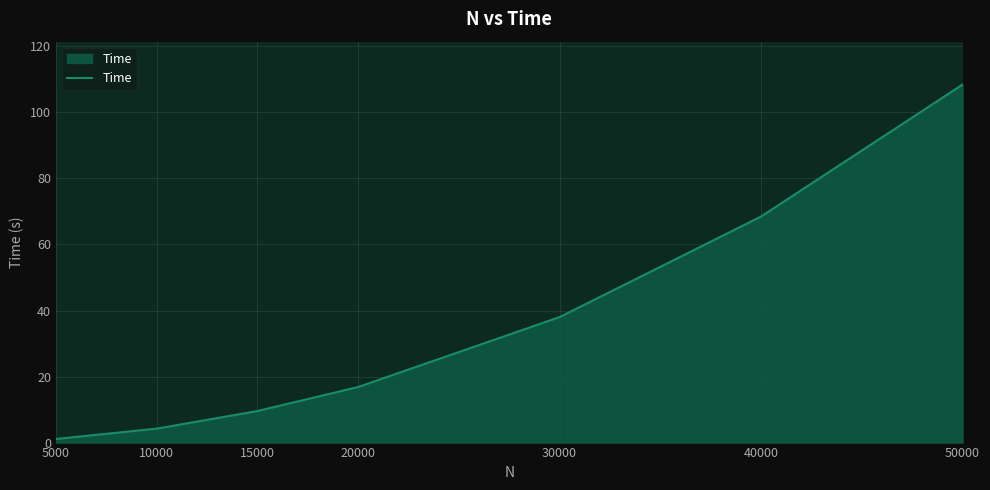

The chart shows a value of 68.5 at 40000. True or false?

True